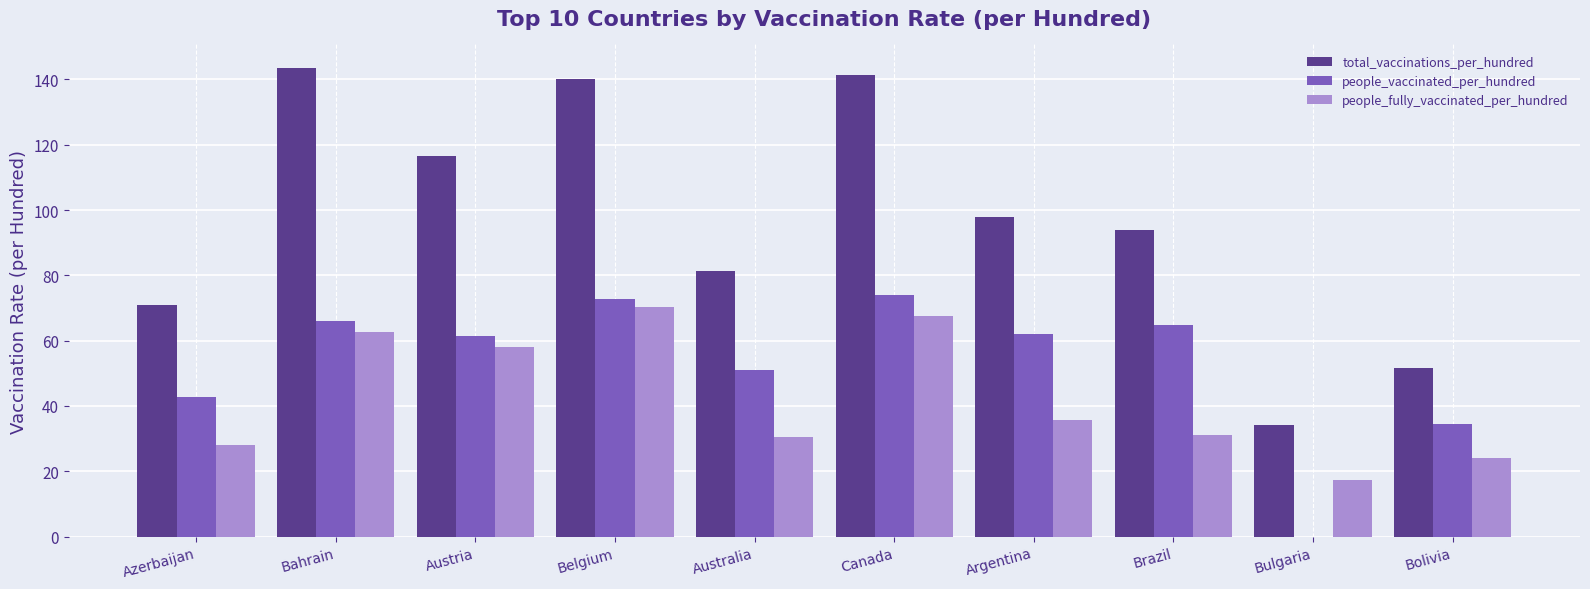

What is the total value across all series at Belgium?

283.2